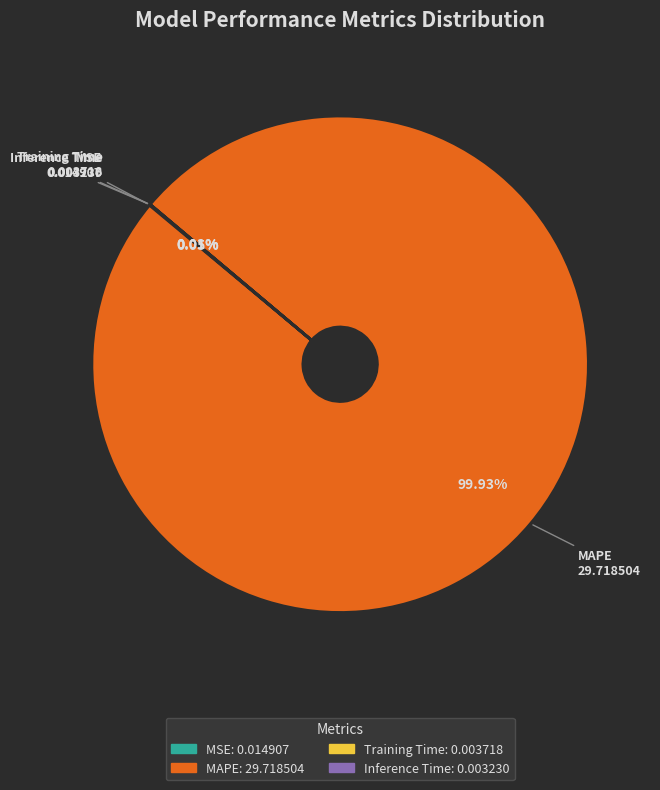

Which category has the biggest portion of the pie?

MAPE